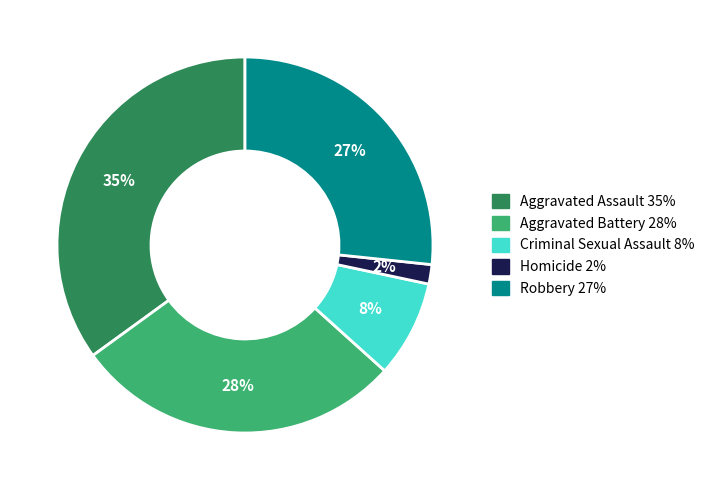

Count the number of slices in the pie.

5